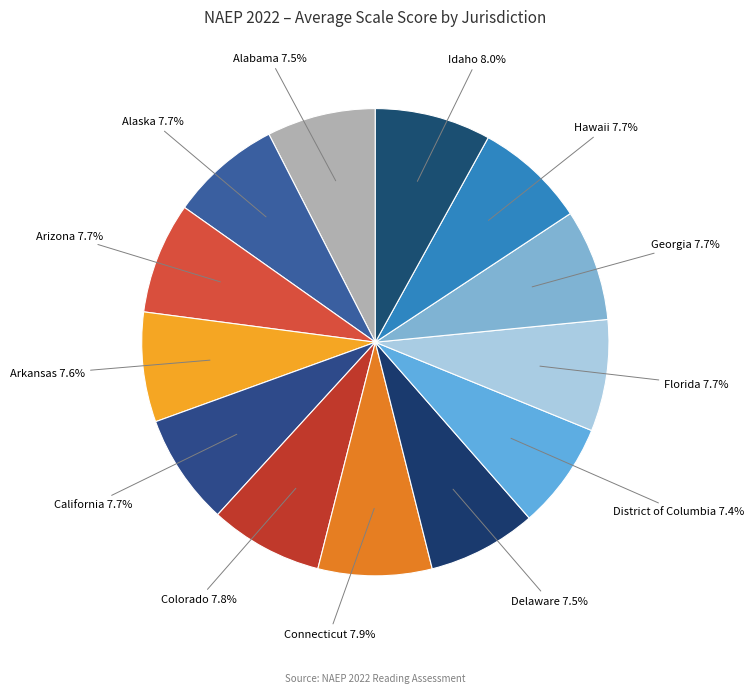

How many segments does this pie chart have?

13